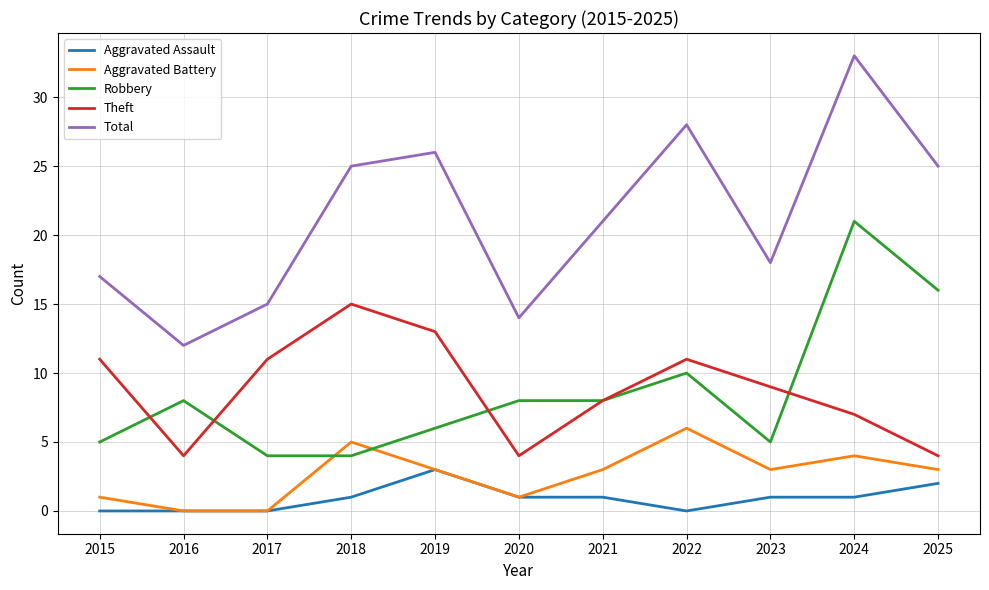

At 2023, list the series in order from smallest to largest.

Aggravated Assault, Aggravated Battery, Robbery, Theft, Total